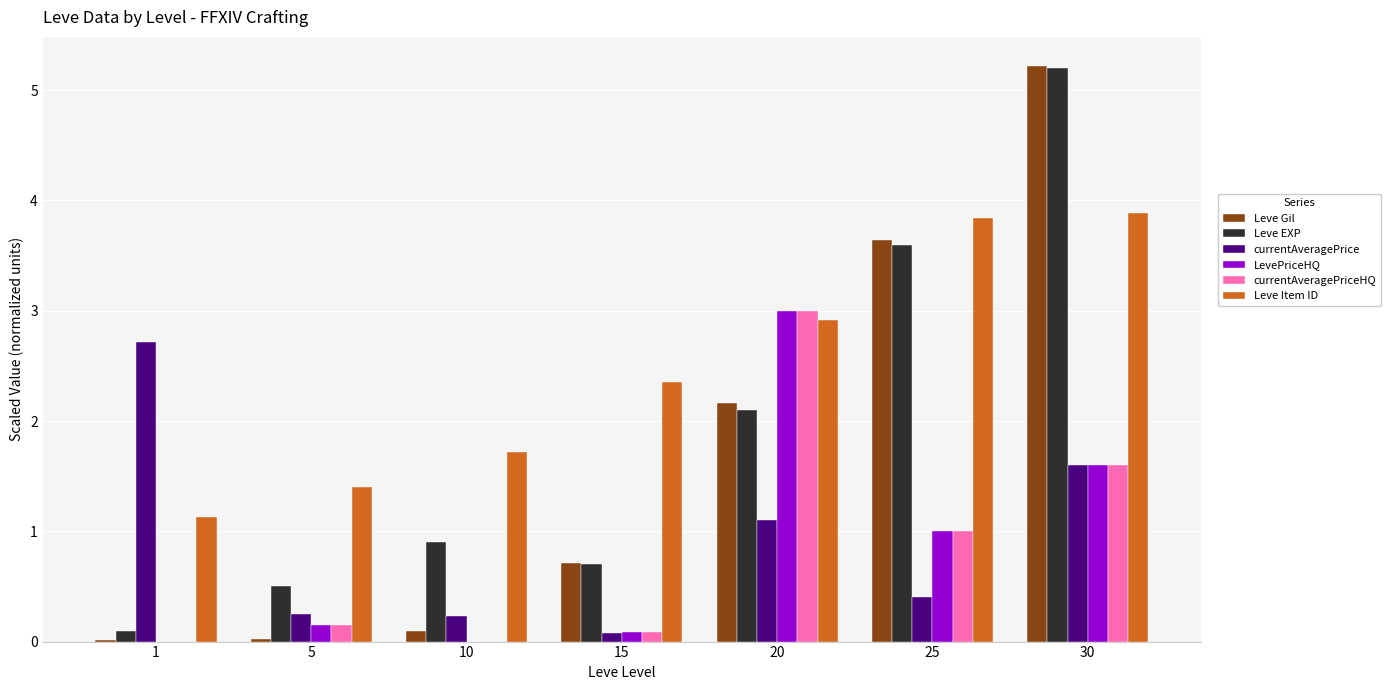

Which series has the largest total across all categories?

Leve Item ID